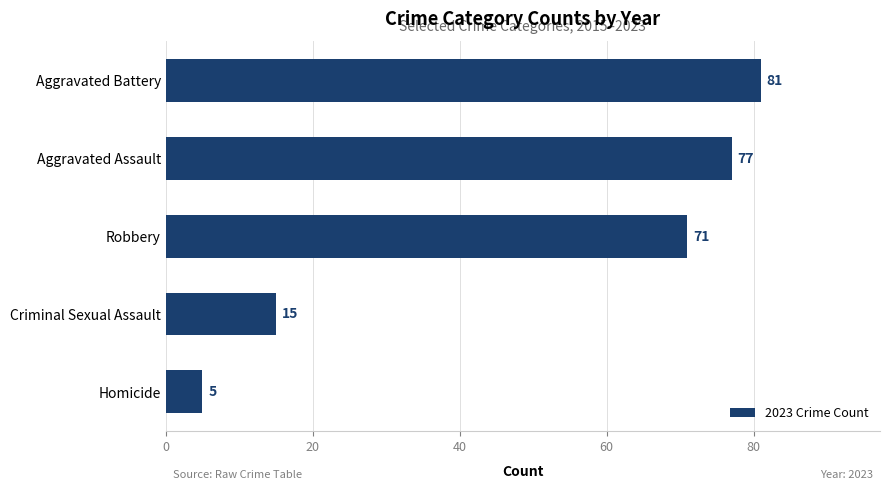

Reading bottom to top, what are all the values shown in this chart?

Homicide=5	Criminal Sexual Assault=15	Robbery=71	Aggravated Assault=77	Aggravated Battery=81